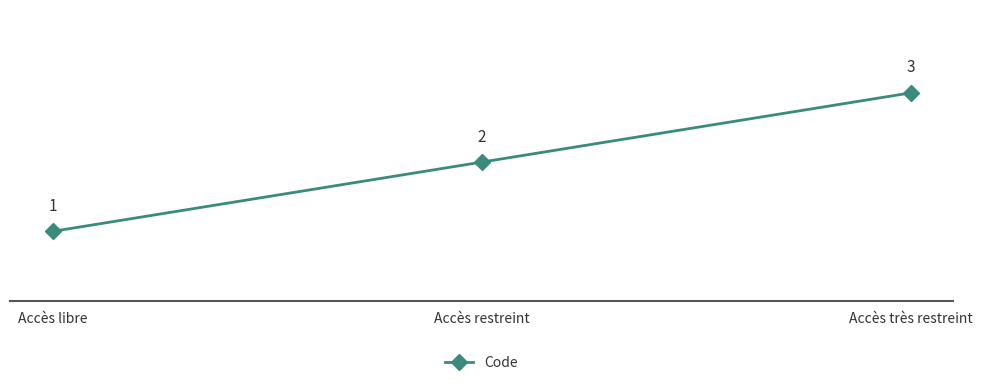

The value at Accès restreint is 1. True or false?

False